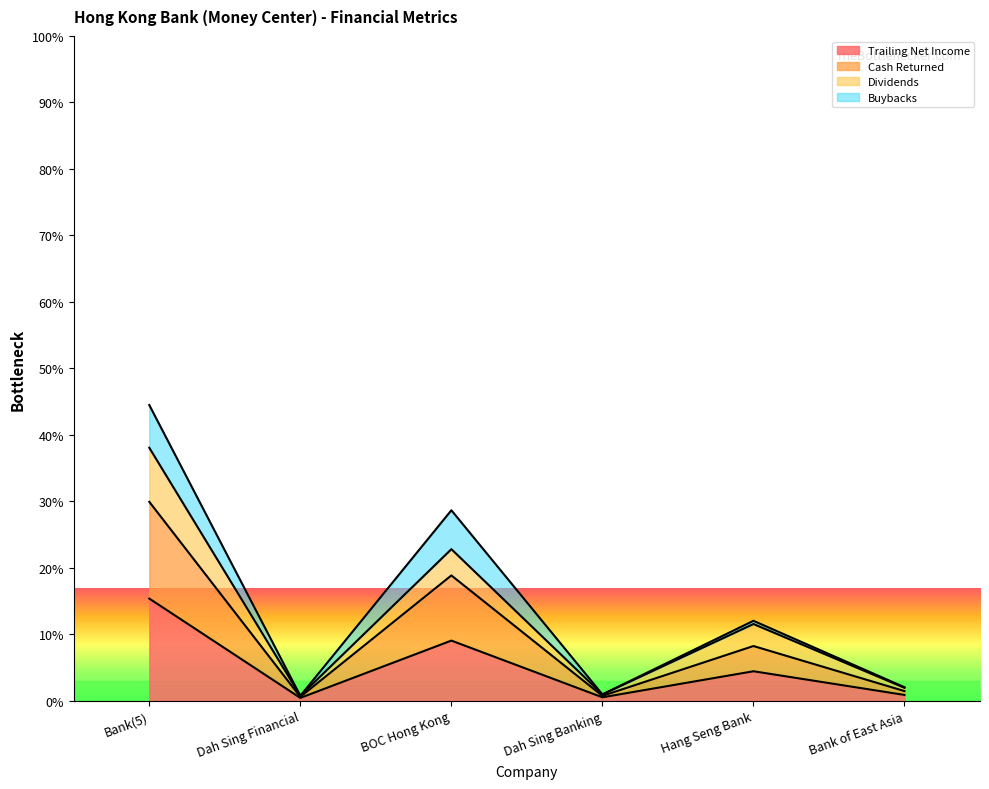

Which series has the largest total across all categories?

cash_returned